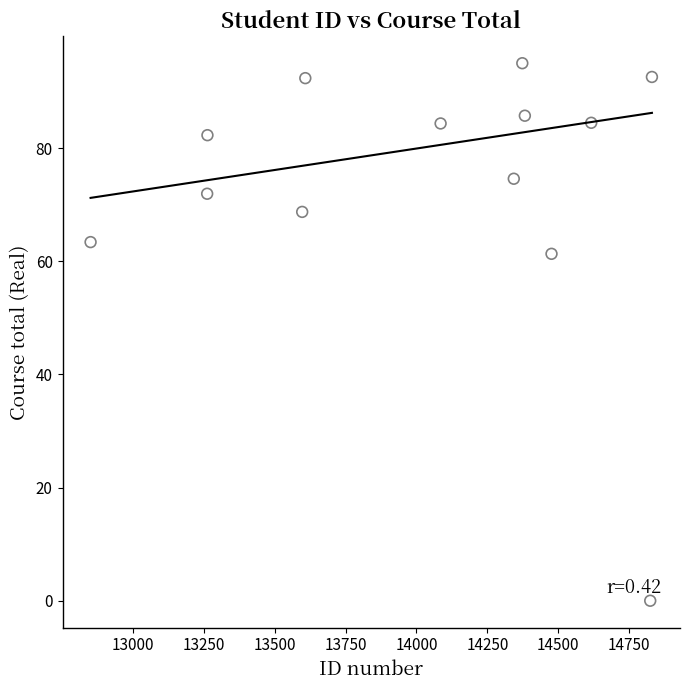

What is the range of Y values (max minus min)?

95.0